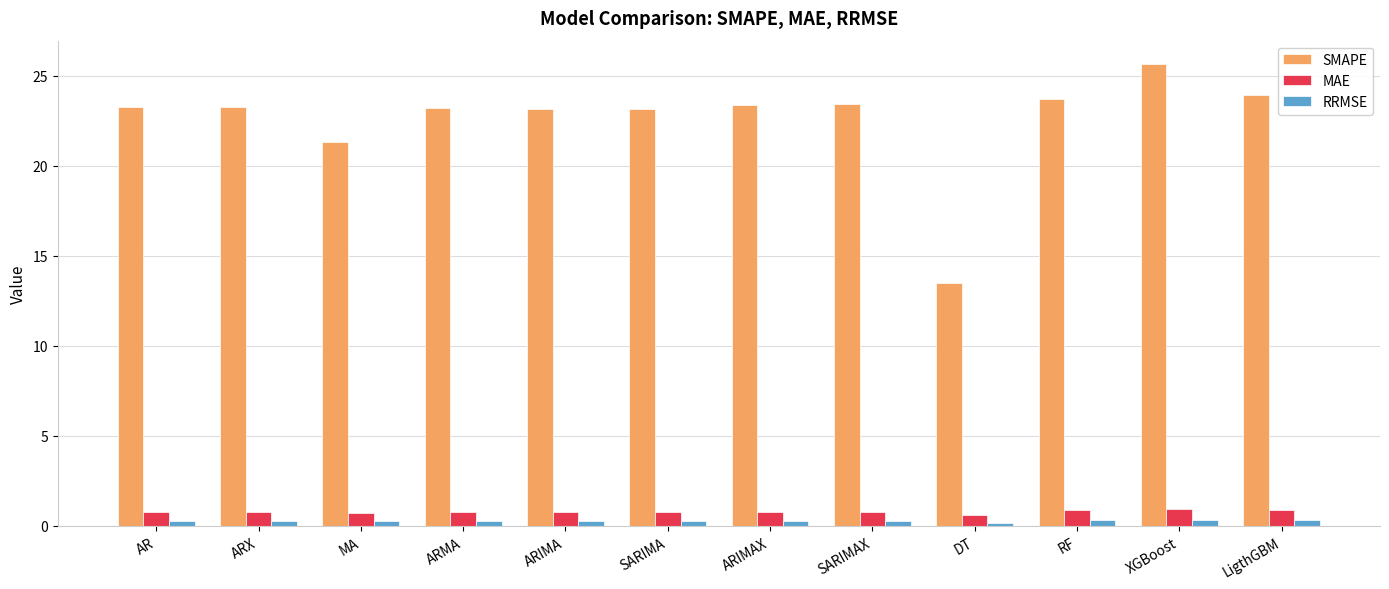

How many distinct data groups are displayed?

3